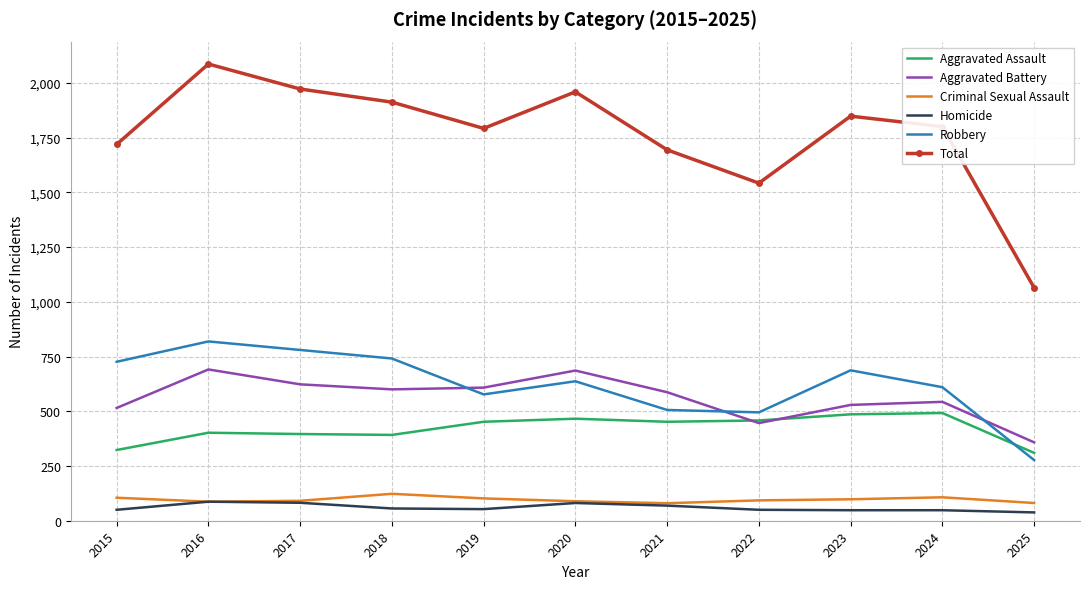

Which series has the widest spread of values?

Total